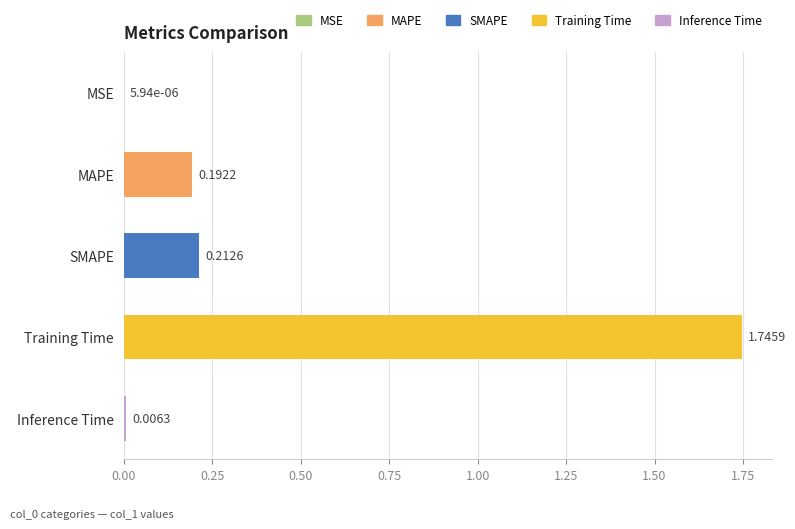

Are the bars grouped side by side (vs. stacked)?

No